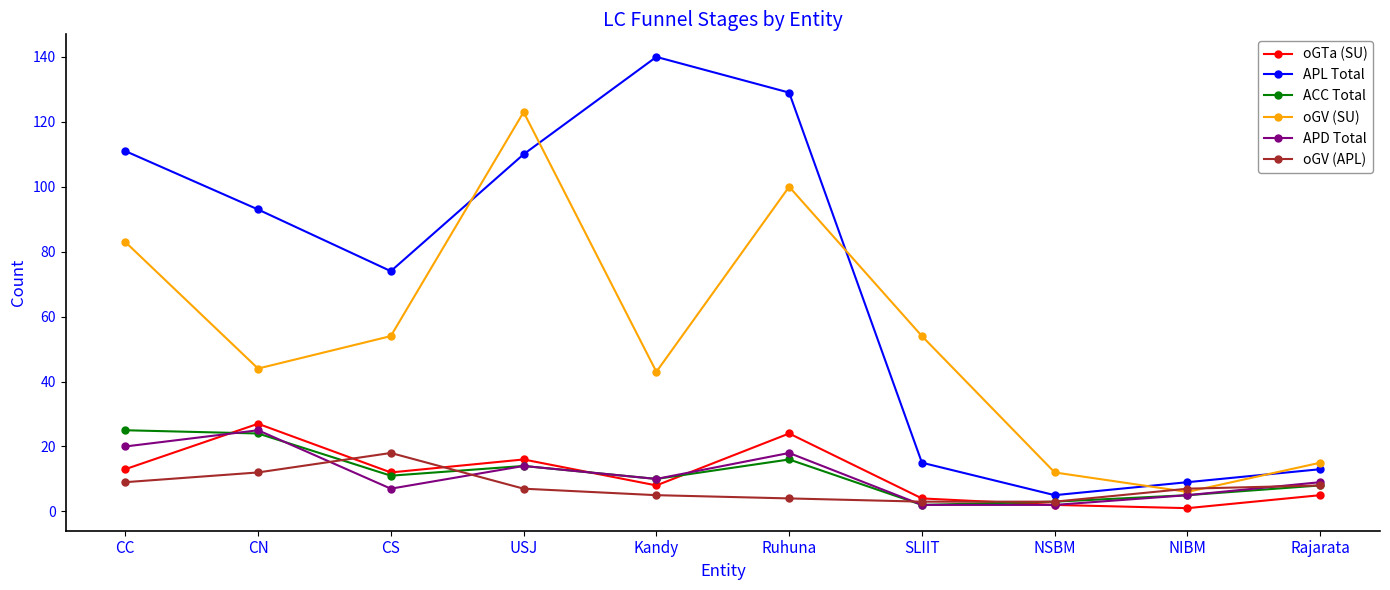

Which series has the largest range (max minus min)?

APL Total